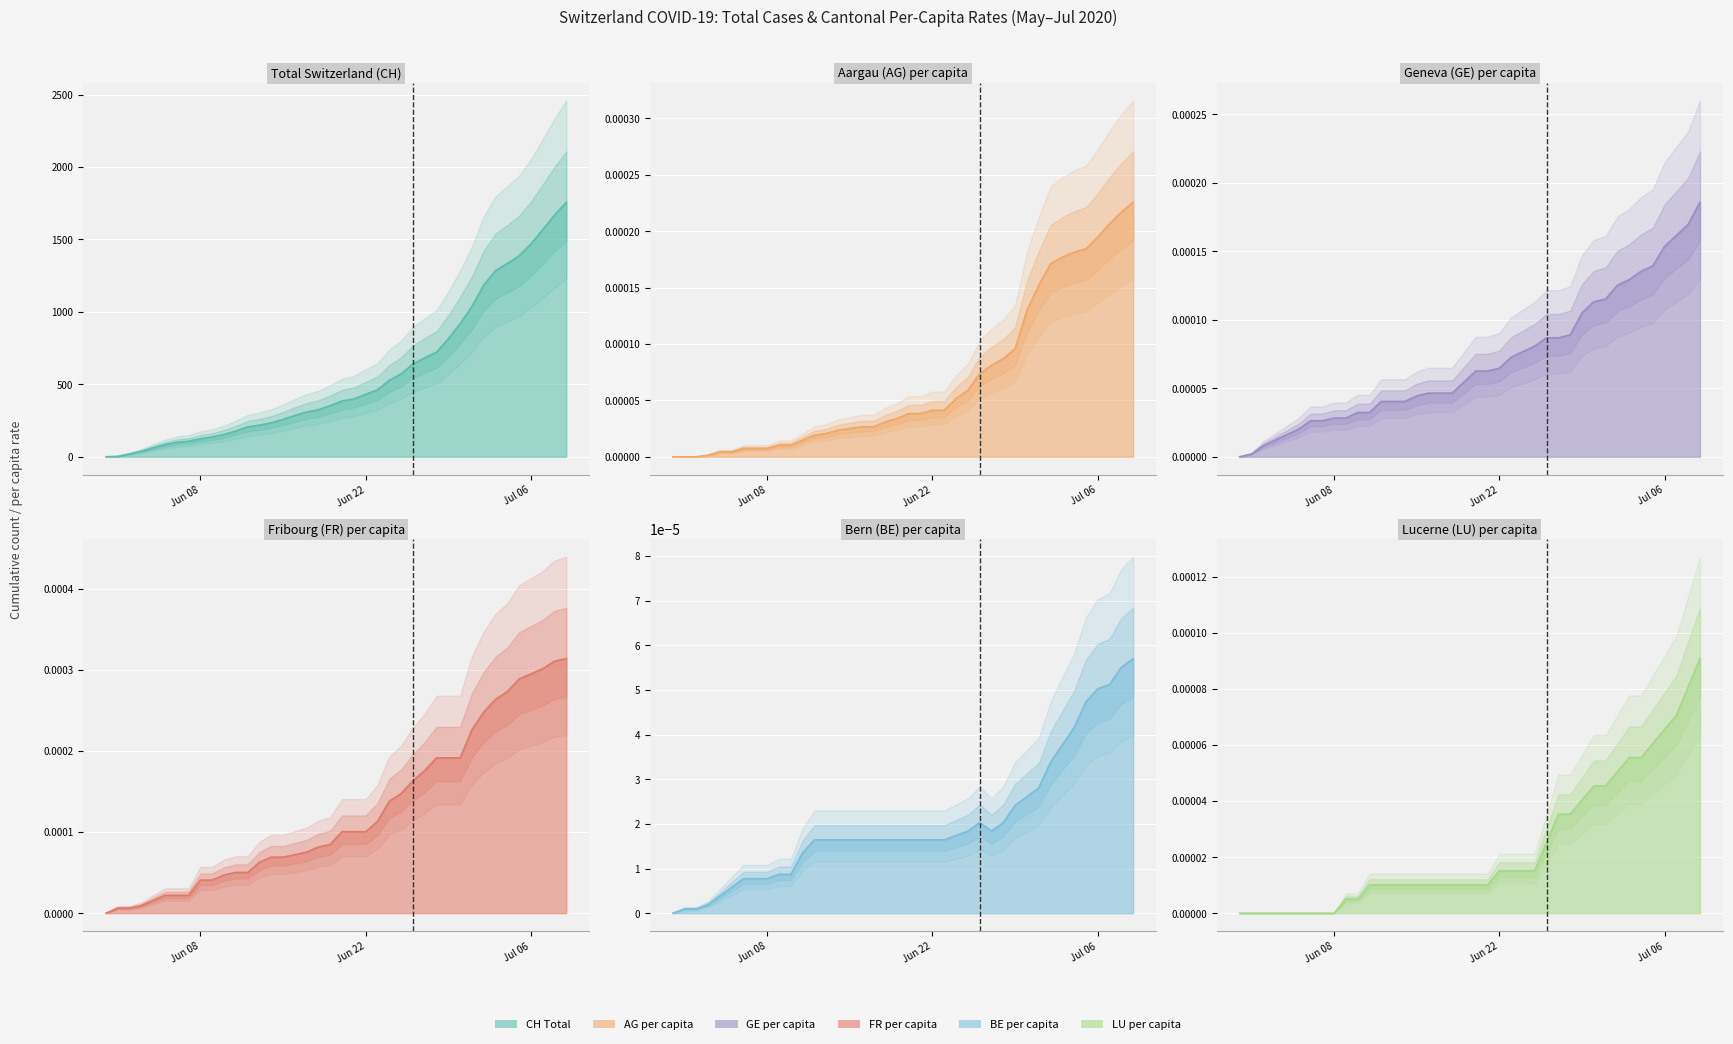

True or false: Total Switzerland (CH) (line) and Aargau (AG) per capita (line) intersect in this chart.

False